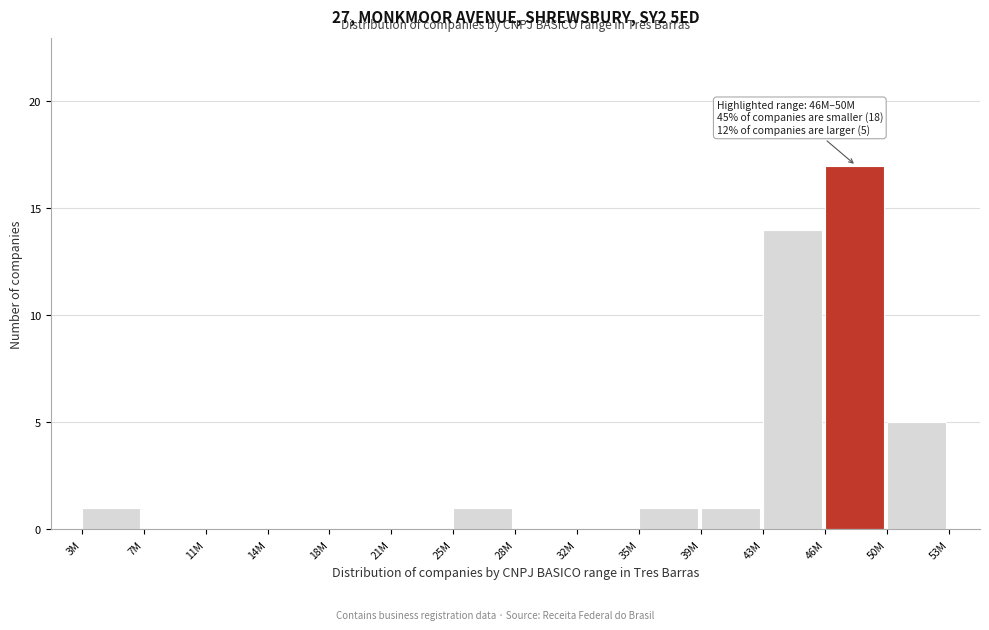

Reading left to right, extract all data points from this chart.

3M=1	7M=0	11M=0	14M=0	18M=0	21M=0	25M=1	28M=0	32M=0	35M=1	39M=1	43M=14	46M=17	50M=5